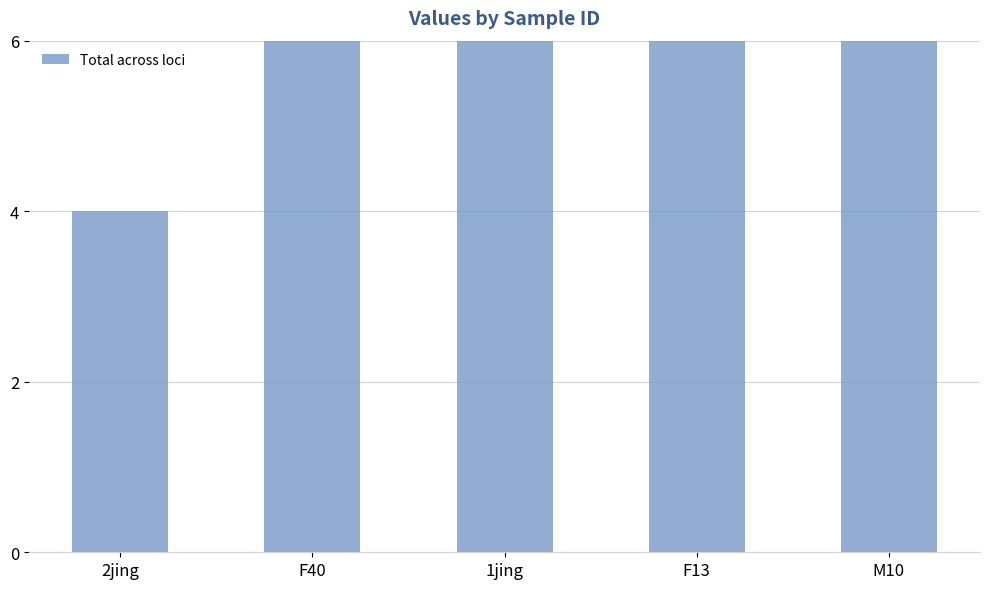

Rank the categories by value from lowest to highest.

2jing, 1jing, F40, F13, M10